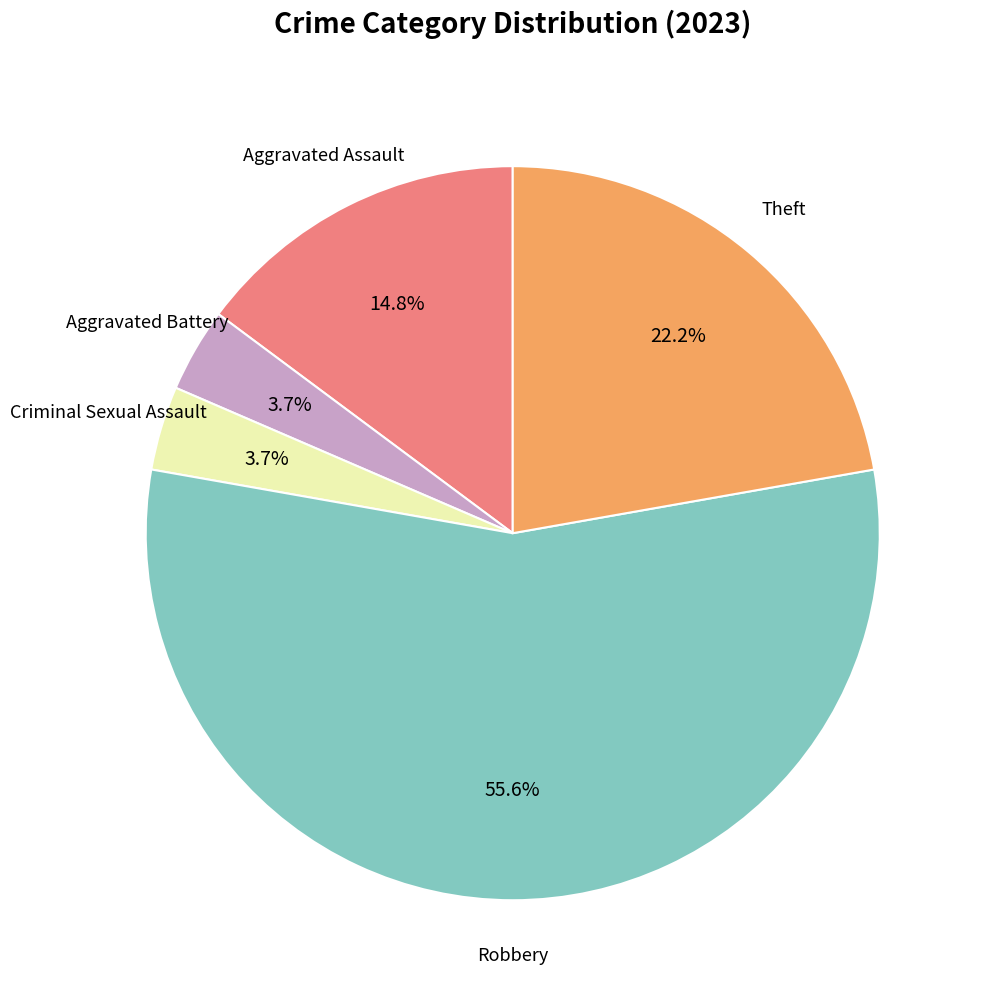

How many segments does this pie chart have?

5